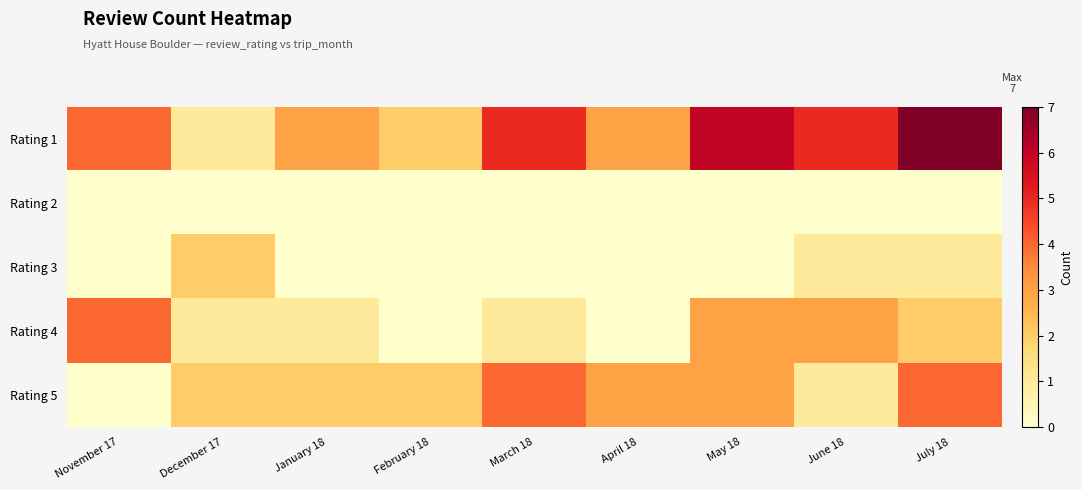

List the series in order of their peak value, lowest first.

Rating 2, Rating 3, Rating 4, Rating 5, Rating 1